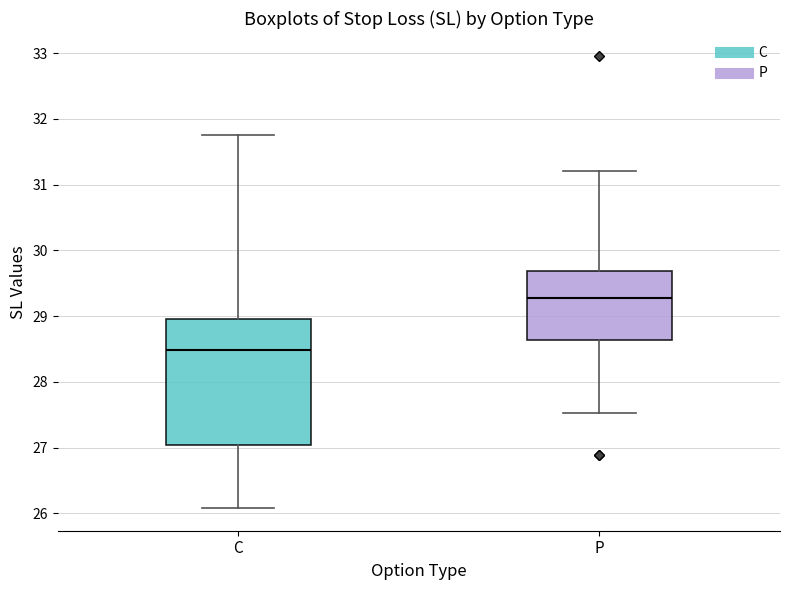

Where does the median line of the box for C sit on the y-axis? The values are not printed on the chart, so give them approximately, as read against the axis.

28.5